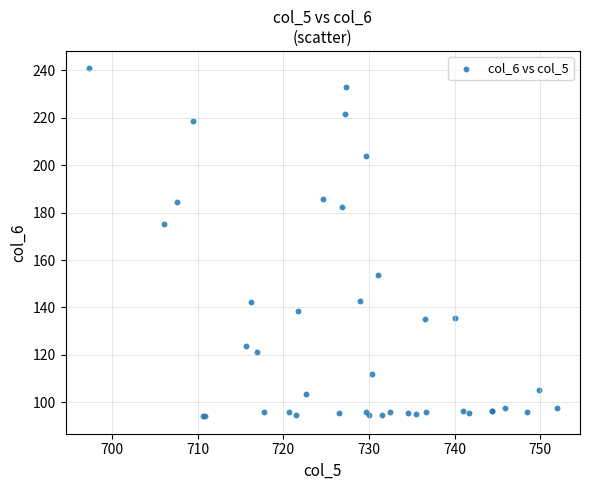

What Y value in the scatter plot is closest to 167?

175.3